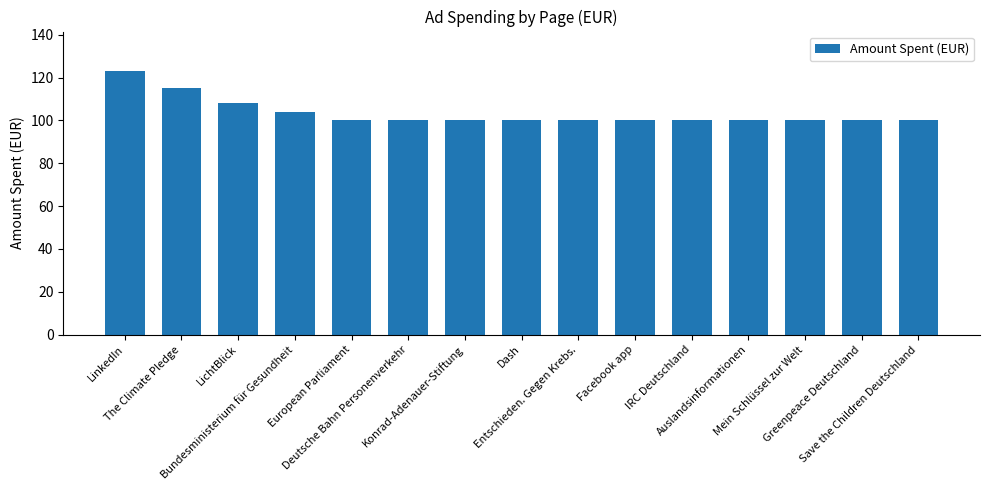

Count the values in the range 100 to 104.

12